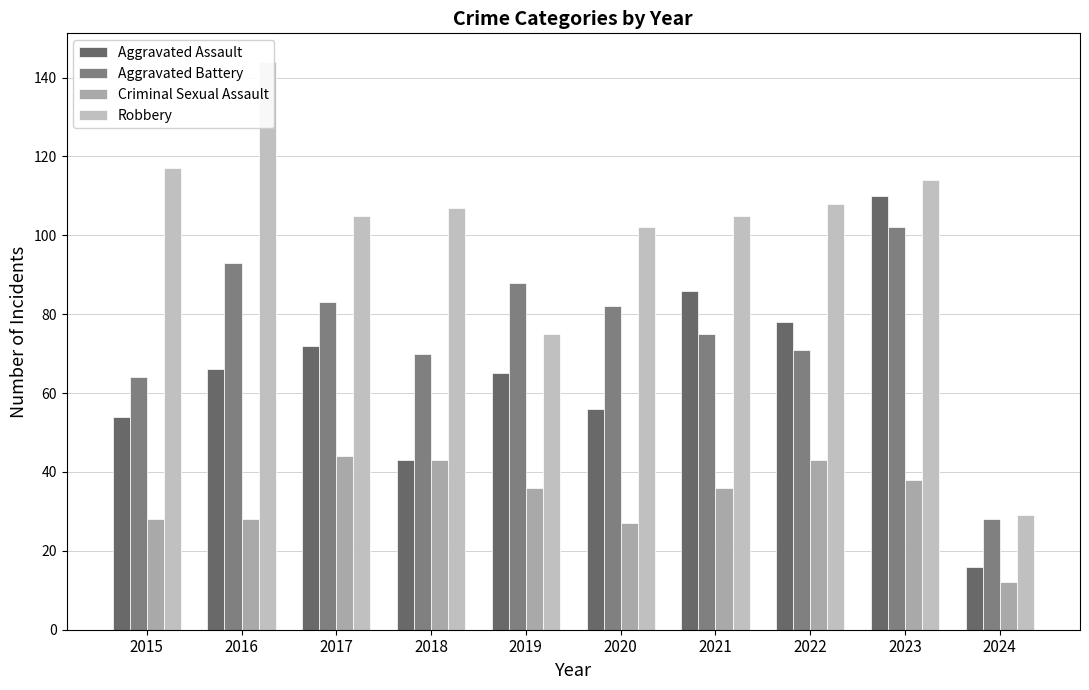

What are all the series names shown in the legend?

Aggravated Assault, Aggravated Battery, Criminal Sexual Assault, Robbery